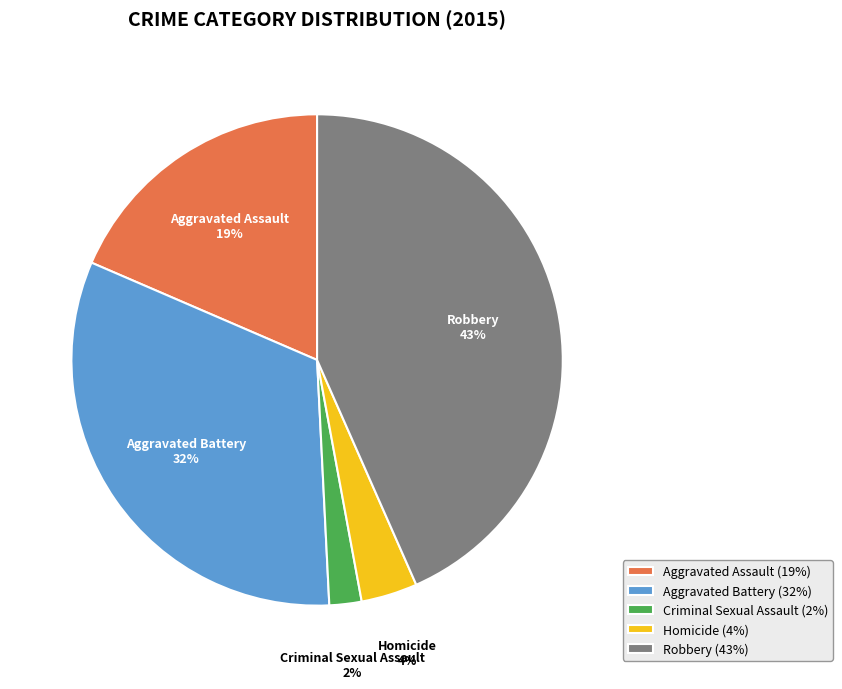

To the nearest percent, what is the average slice percentage?

20%